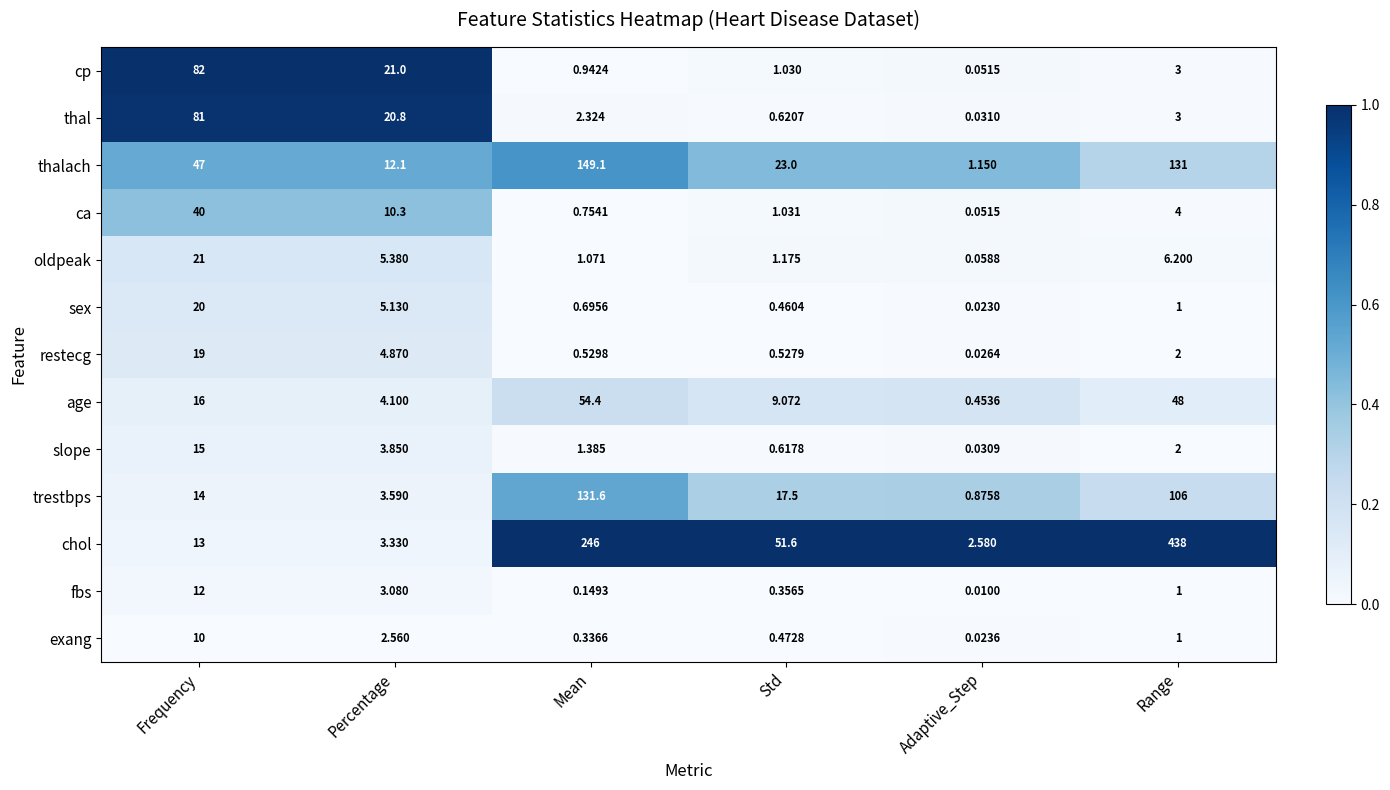

Which series changed the most between Frequency and Mean?

chol